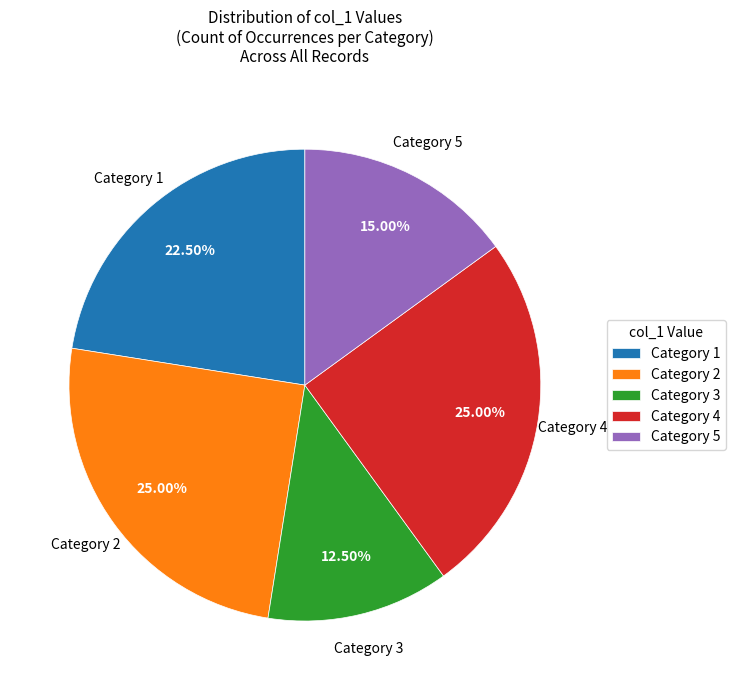

Is there any slice that represents more than half of the pie?

No